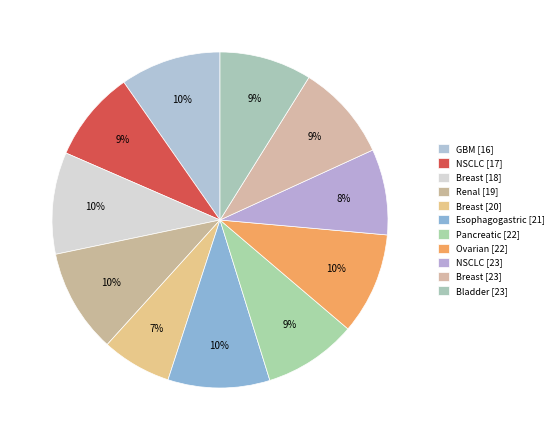

Rank the categories by value from lowest to highest.

Breast [20], NSCLC [23], NSCLC [17], Bladder [23], Pancreatic [22], Breast [23], GBM [16], Breast [18], Esophagogastric [21], Ovarian [22], Renal [19]